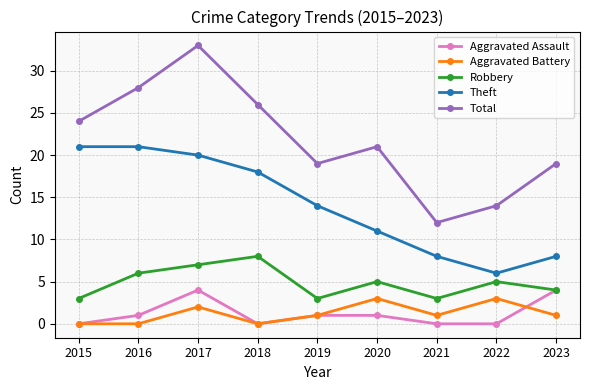

After their last crossing, which series has the higher values: Aggravated Battery or Aggravated Assault?

Aggravated Assault